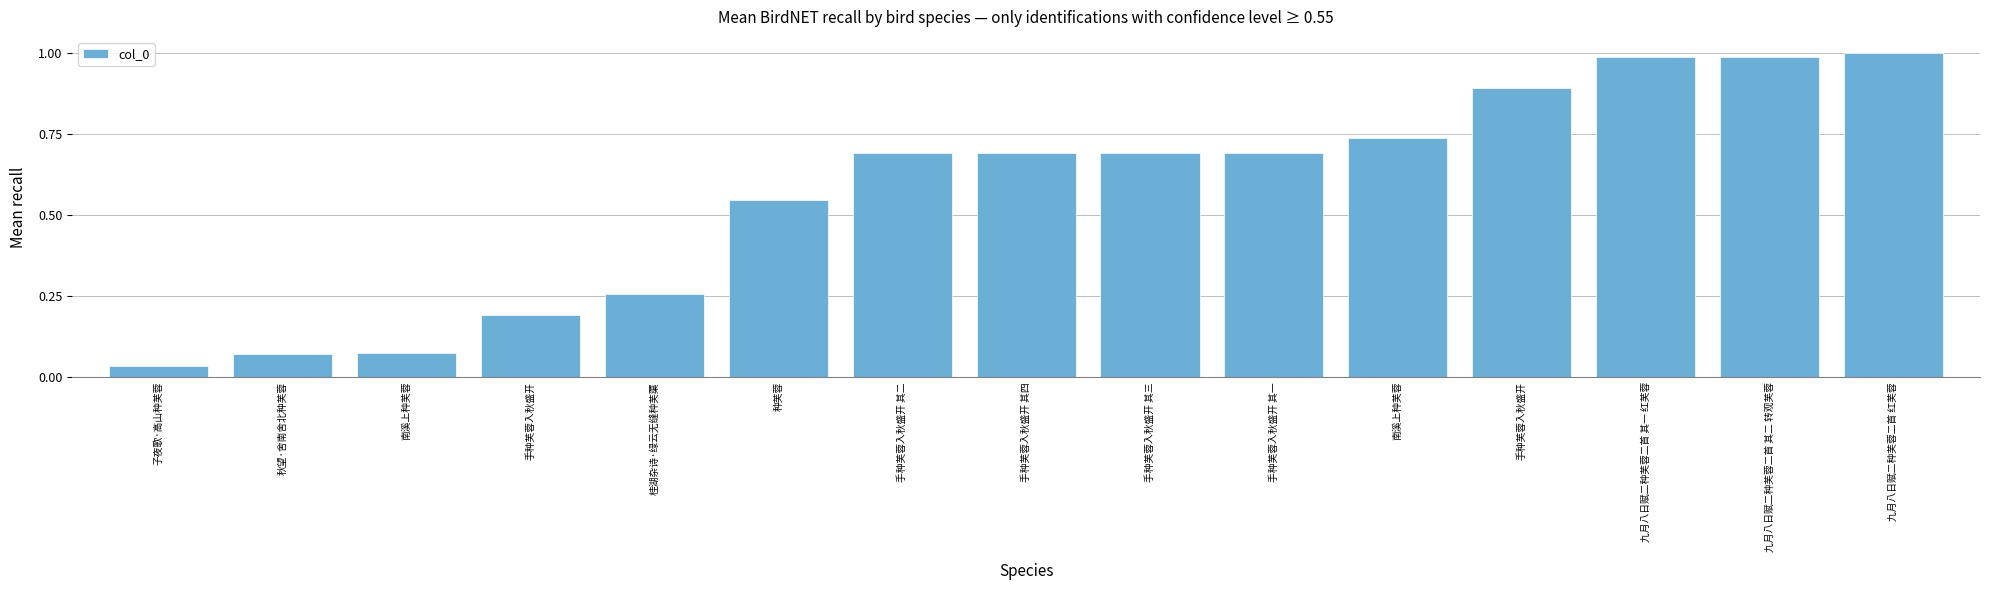

What is the label of the 1st bar from the left?

子夜歌·高山种芙蓉